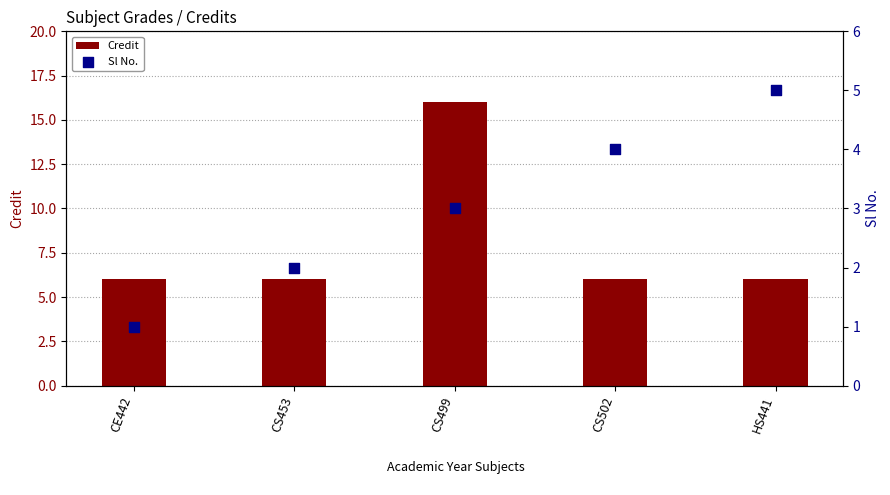

At how many categories does at least one series exceed 12?

1